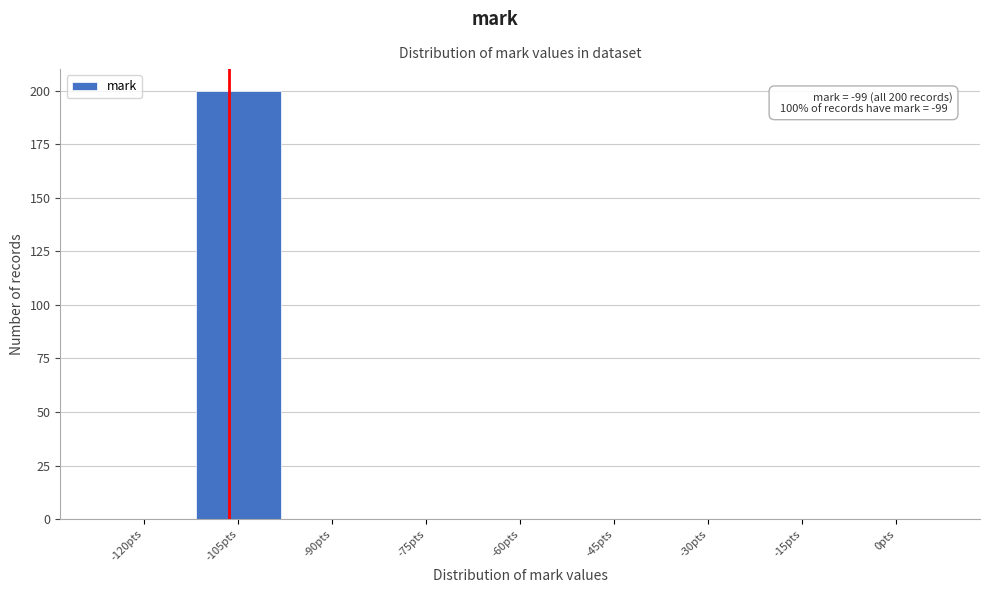

Reading left to right, extract all data points from this chart.

-120pts=0	-105pts=200	-90pts=0	-75pts=0	-60pts=0	-45pts=0	-30pts=0	-15pts=0	0pts=0